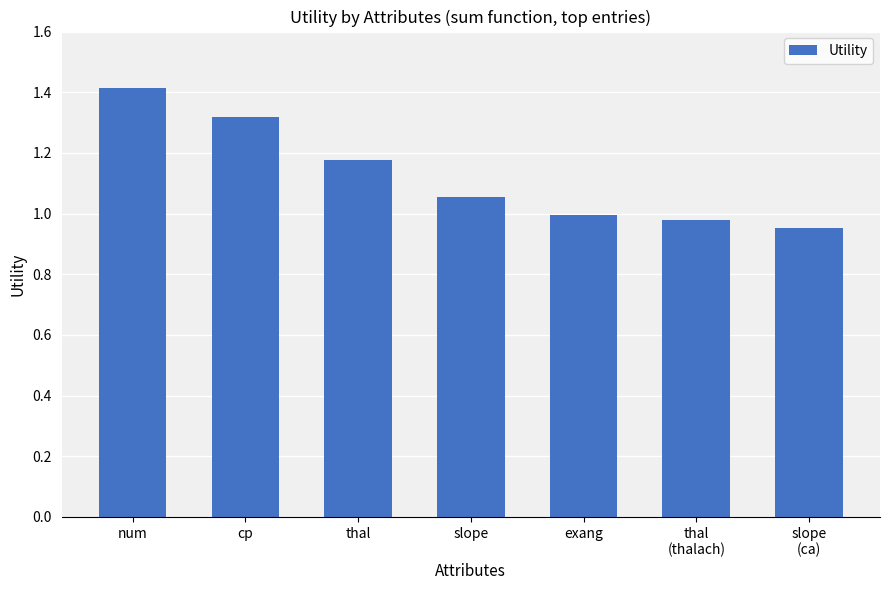

List the labels in order of value, smallest first.

slope
(ca), thal
(thalach), exang, slope, thal, cp, num